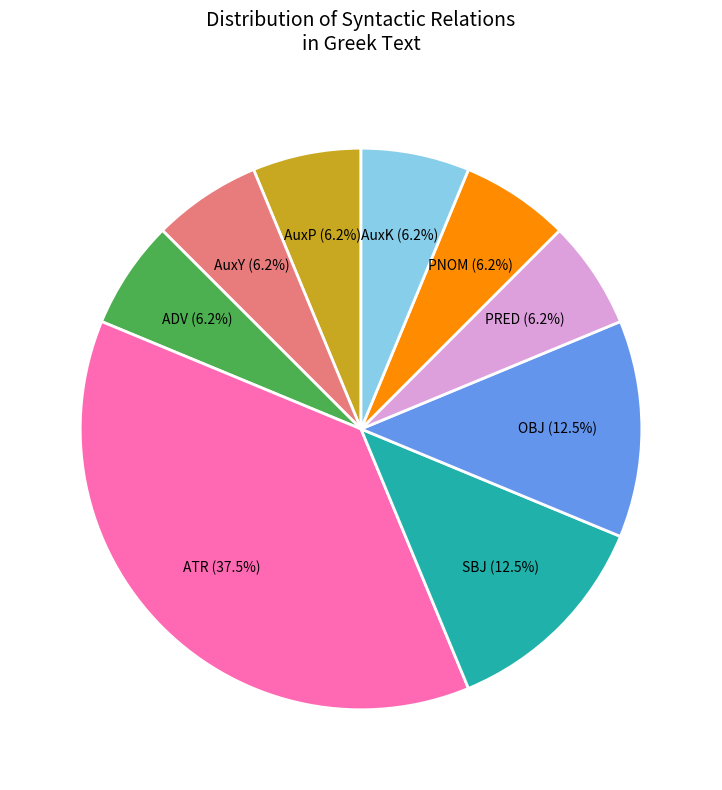

Which category has the biggest portion of the pie?

ATR